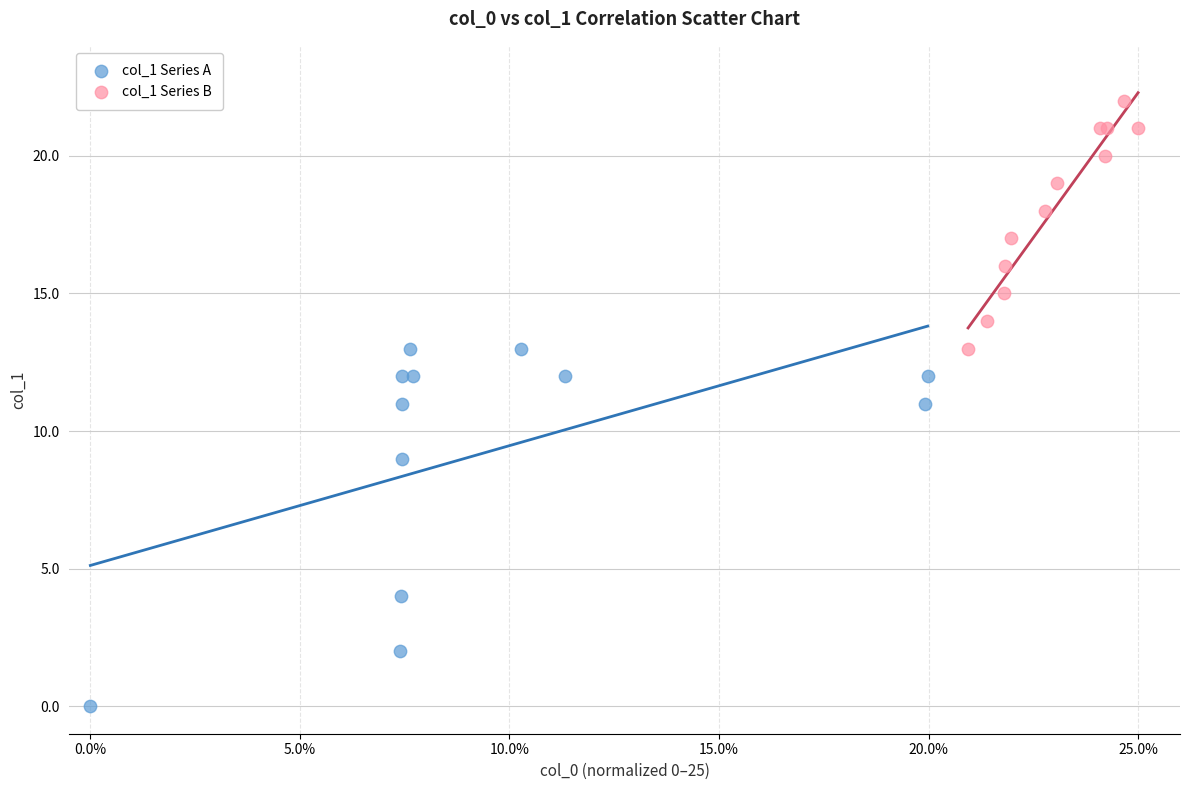

Which series reaches the maximum Y coordinate?

col_1 Series B